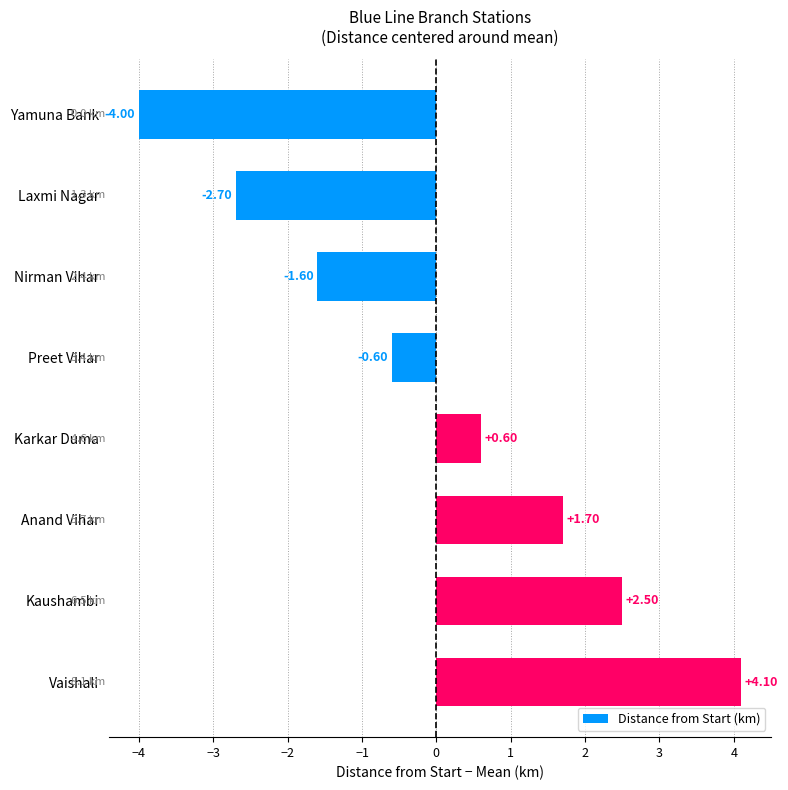

Does the chart contain stacked bars?

No